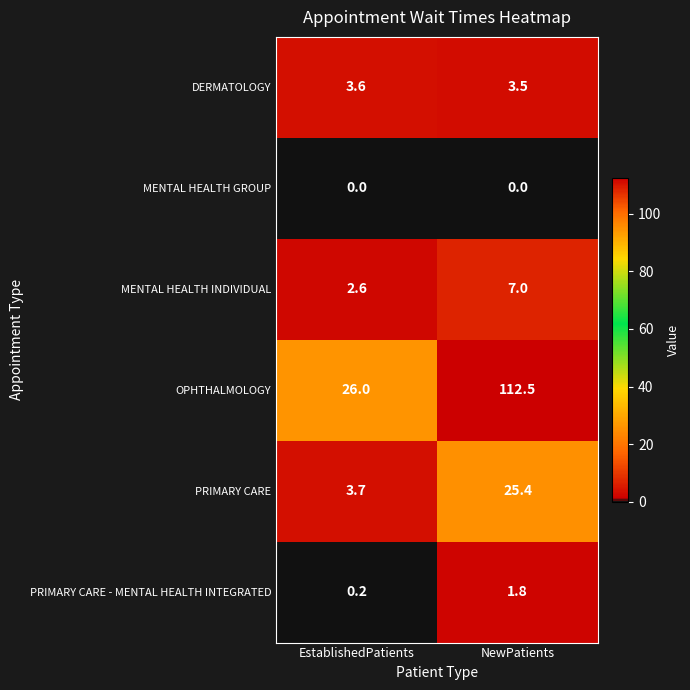

List the series in order of their peak value, lowest first.

MENTAL HEALTH GROUP, PRIMARY CARE - MENTAL HEALTH INTEGRATED, DERMATOLOGY, MENTAL HEALTH INDIVIDUAL, PRIMARY CARE, OPHTHALMOLOGY